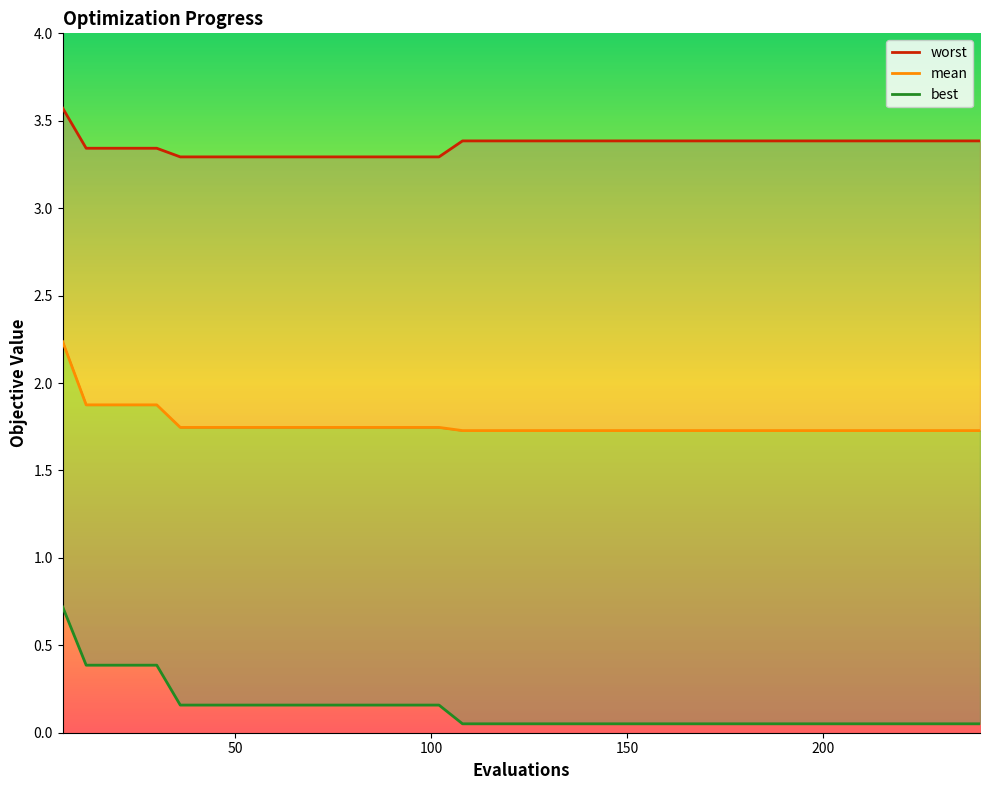

Does the chart display data point markers on the line(s)?

No